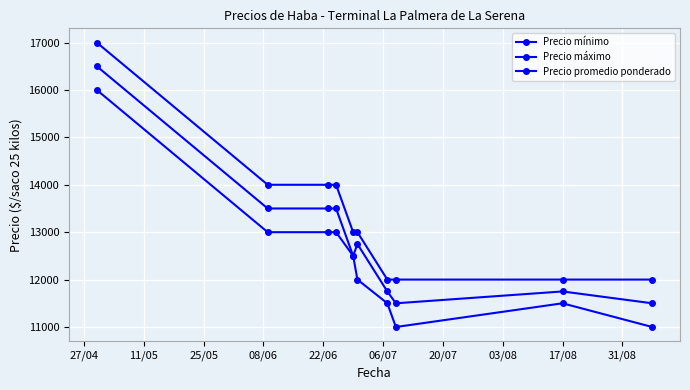

How many data points does each series have?

10